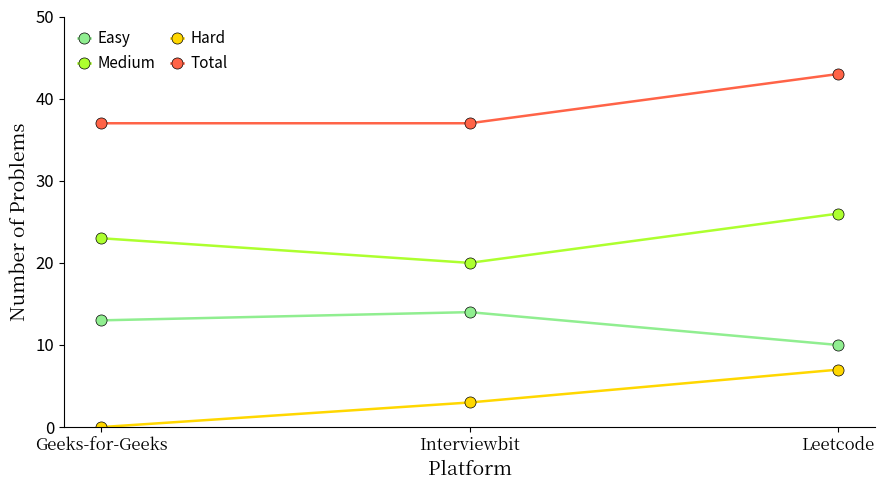

At Interviewbit, list the series in order from smallest to largest.

Hard, Easy, Medium, Total